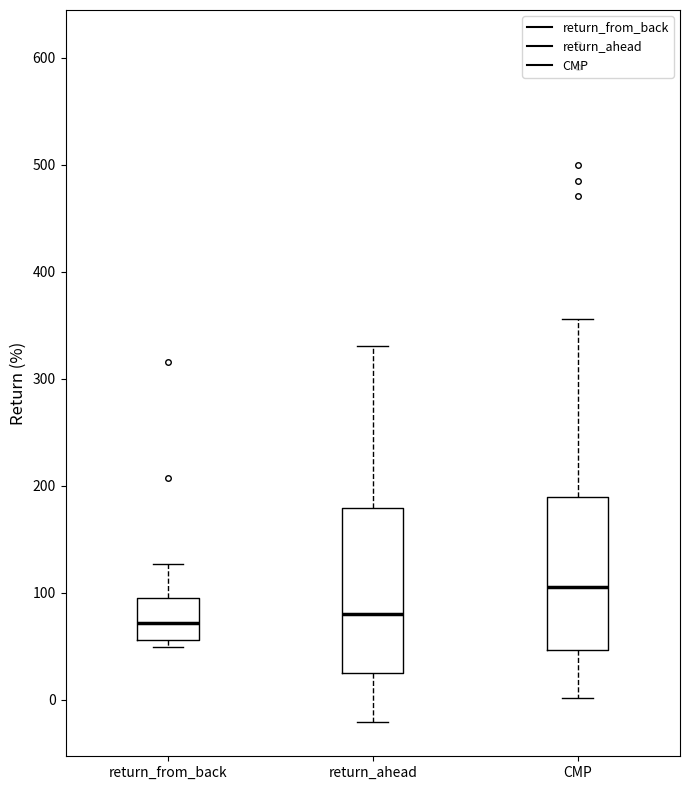

Which box is the tallest, from its lower edge to its upper edge?

return_ahead